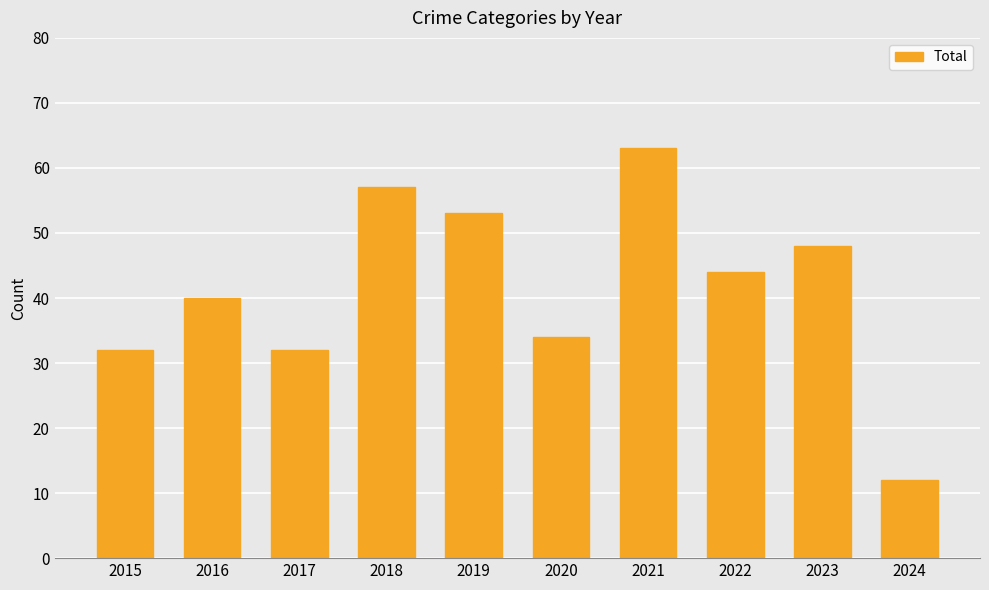

What is the average value?

42